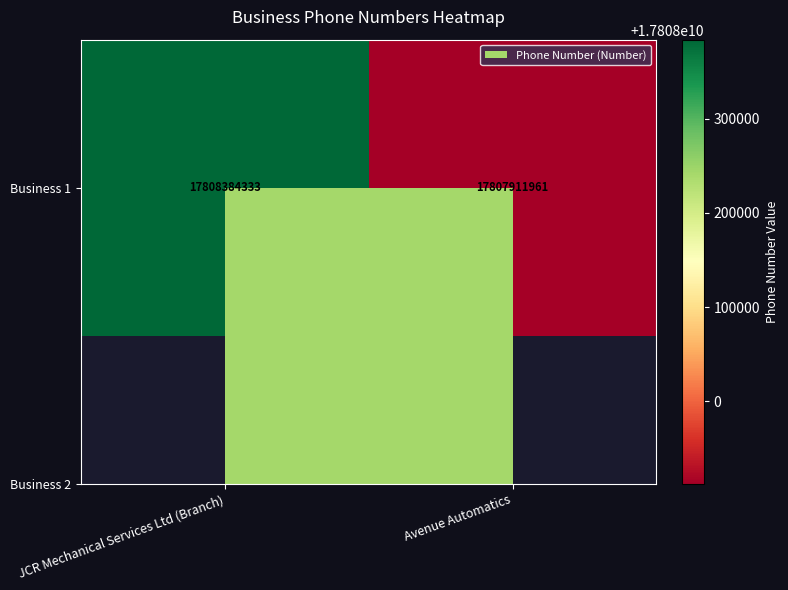

Which category has the highest value across all series?

JCR Mechanical Services Ltd (Branch)